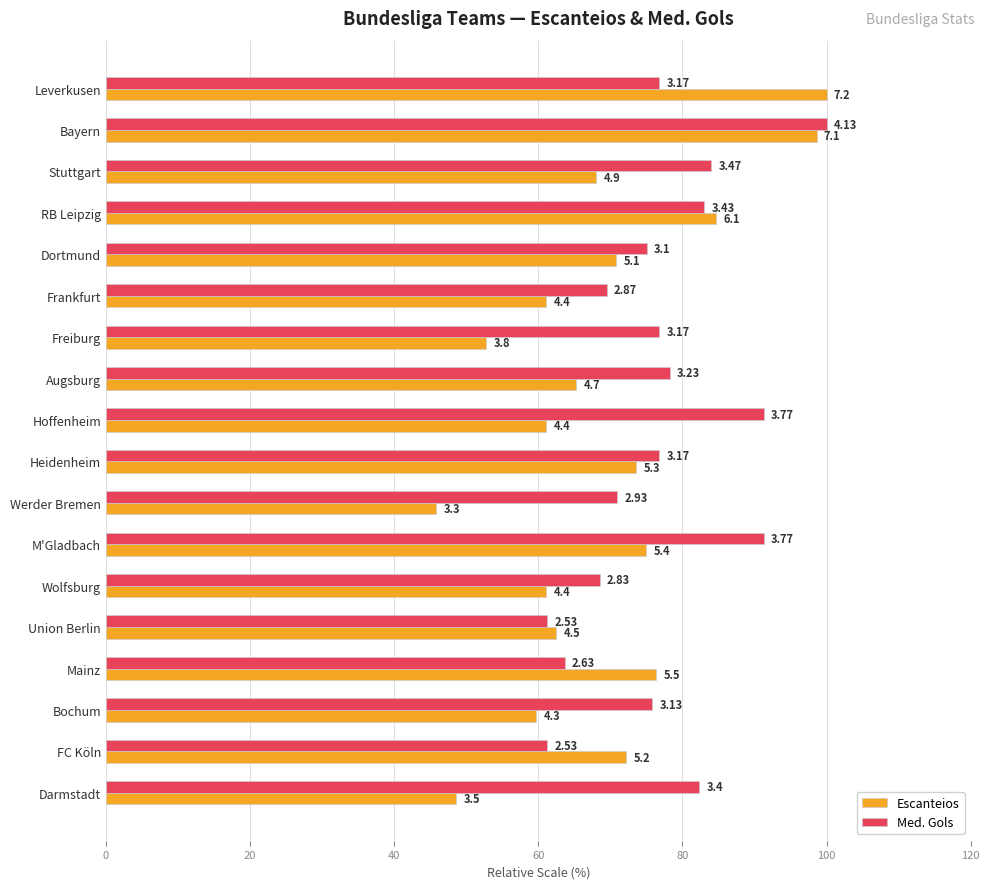

What are all the series names shown in the legend?

Escanteios, Med. Gols